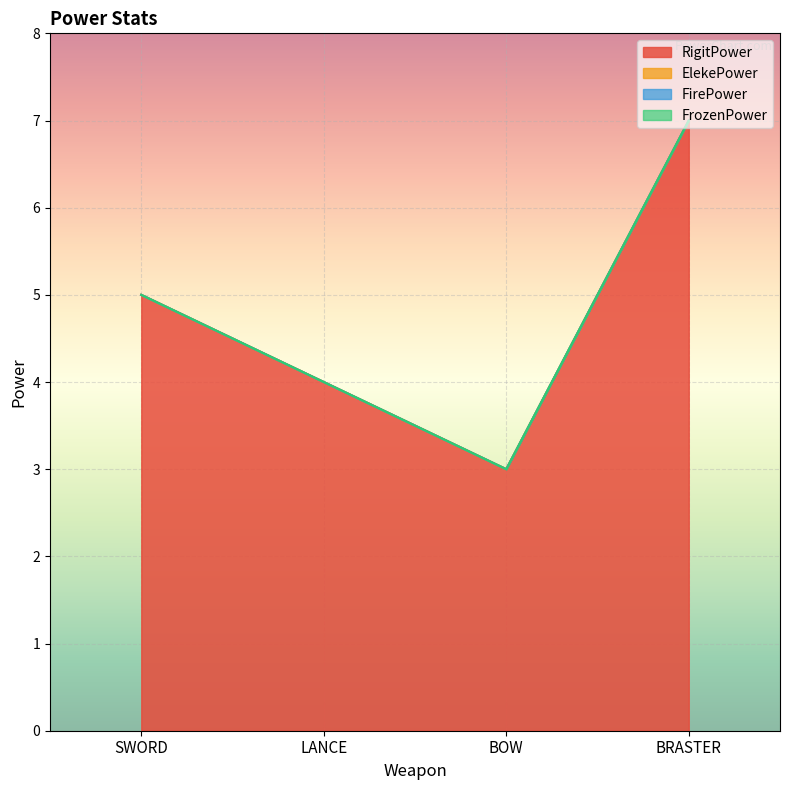

The value of RigitPower at LANCE is 1. True or false?

False